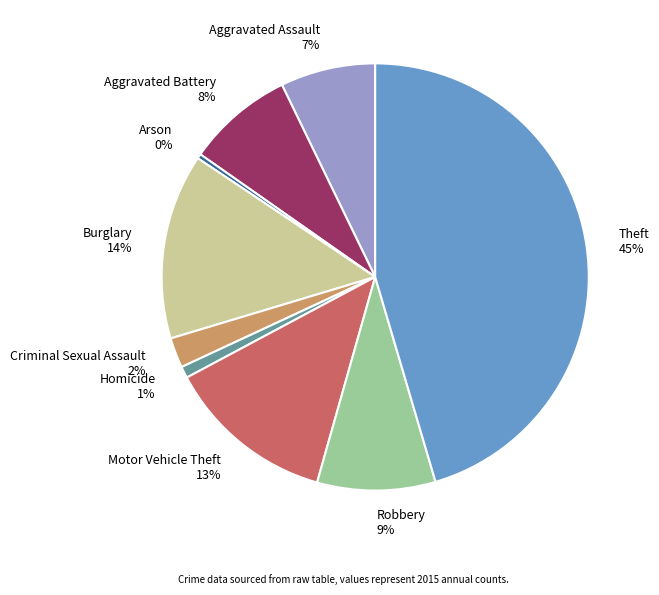

To the nearest percent, what percentage of the pie is Homicide?

1%